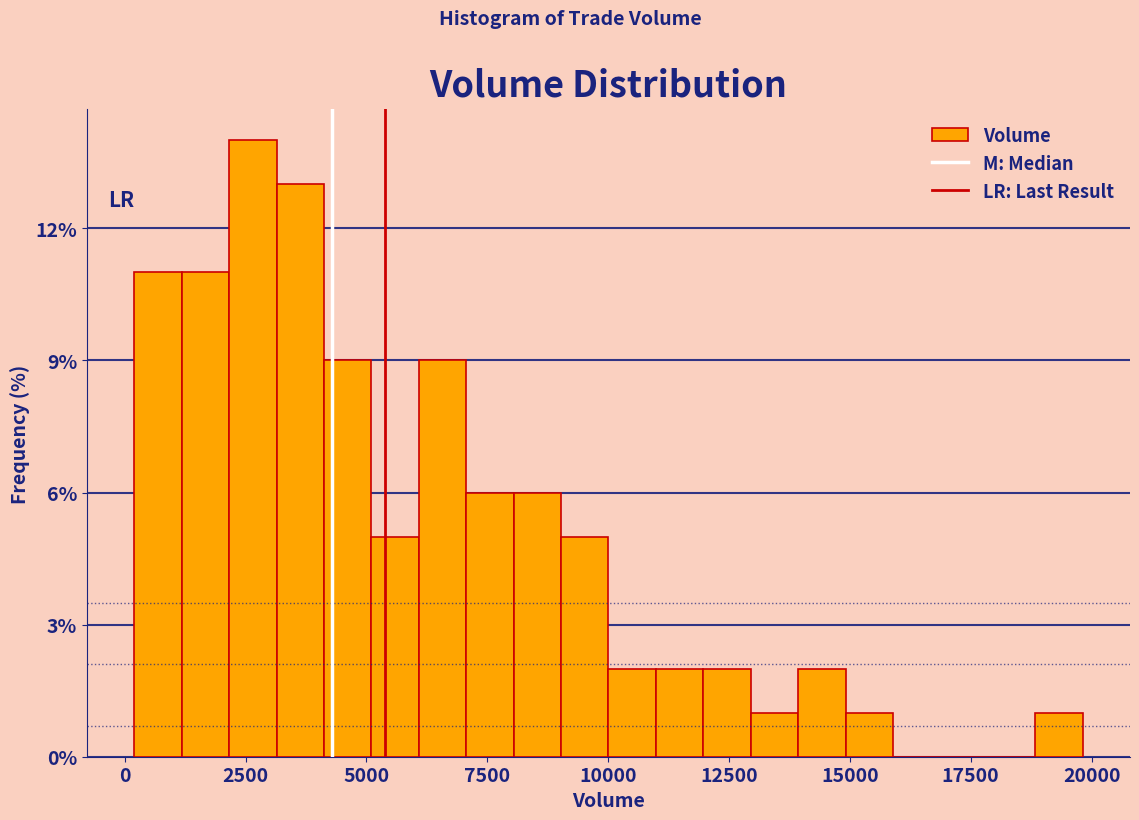

Read against the x-axis, roughly where is the centre of the tallest bar?

2500